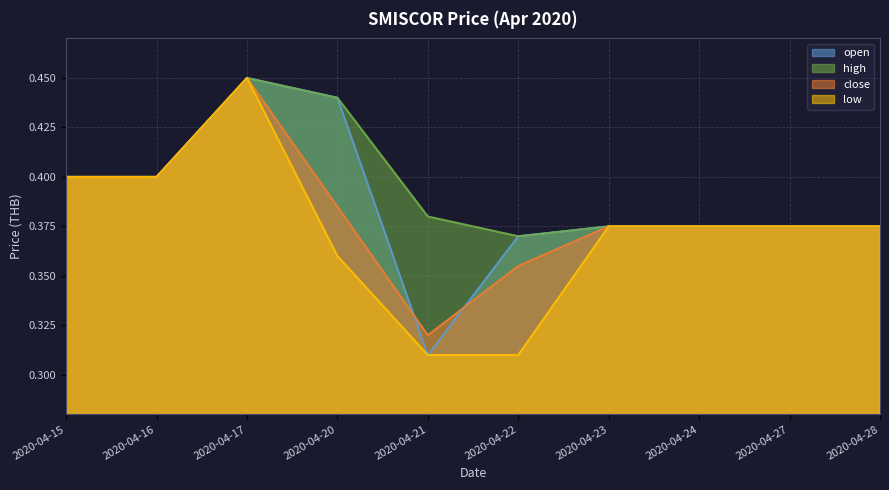

What is the value of the open point at the 3rd from the left?

0.5